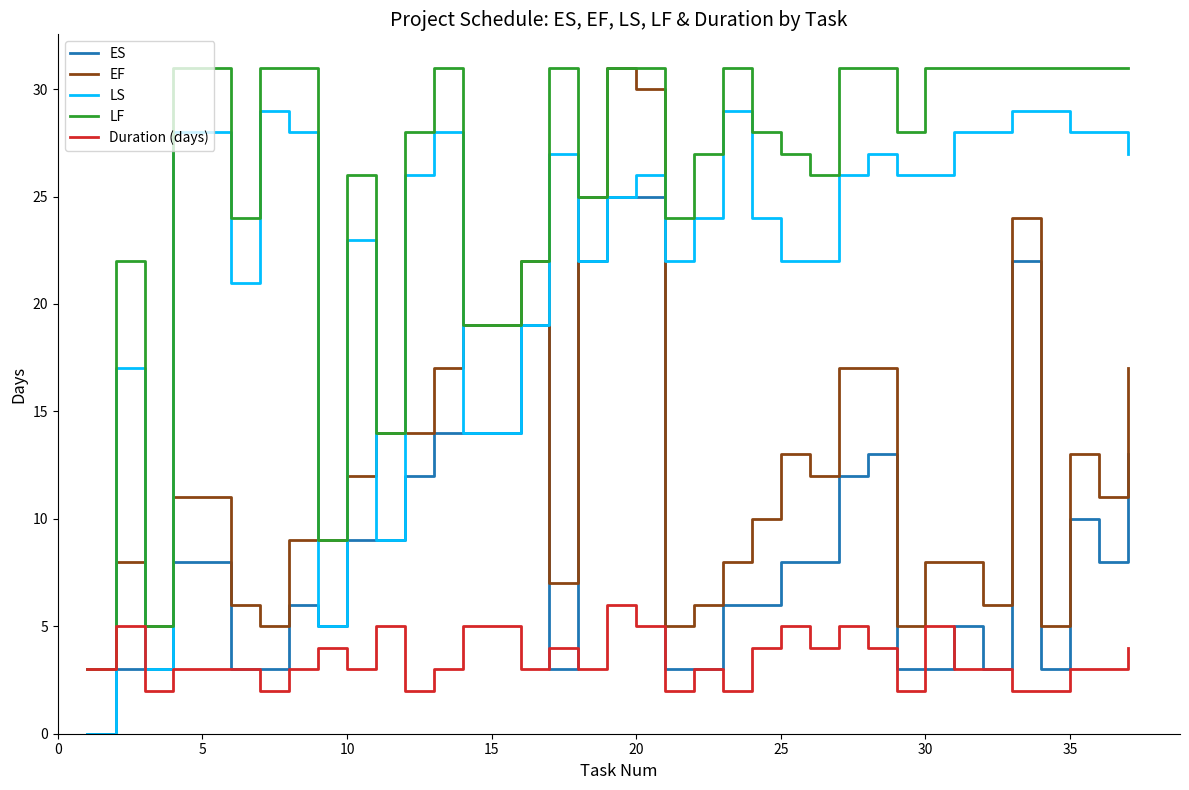

What is the highest value of the ES series?

25